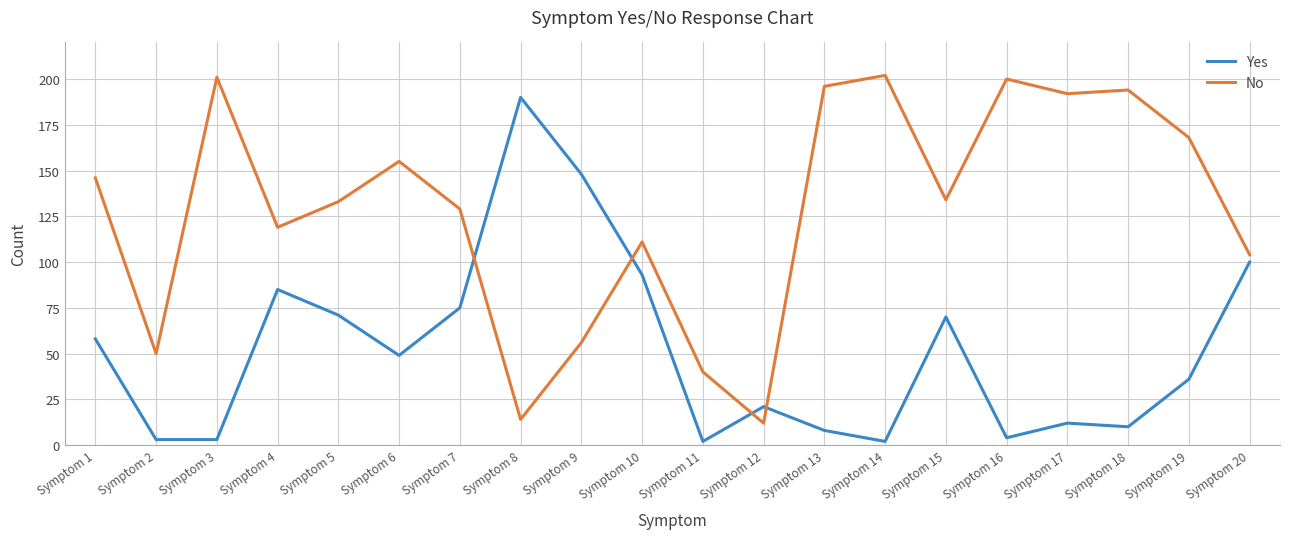

The value of Yes at Symptom 17 is 12. True or false?

True